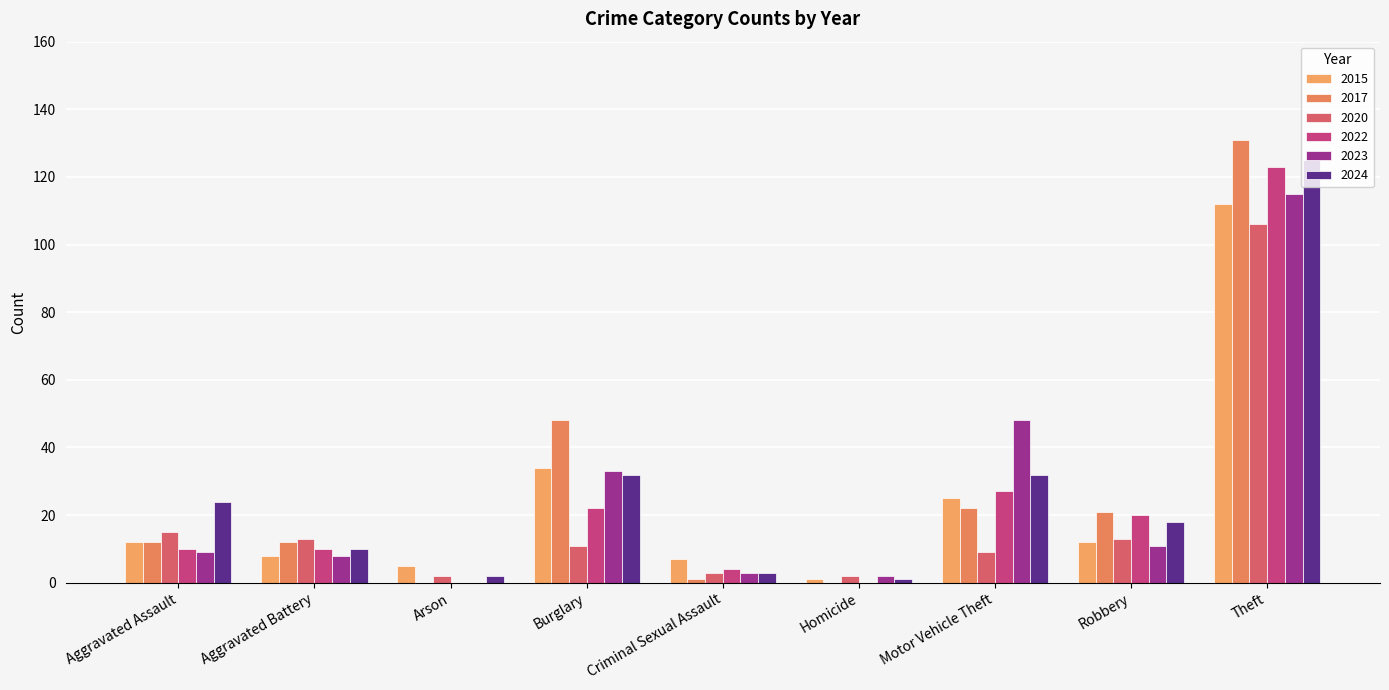

How many distinct data groups are displayed?

6